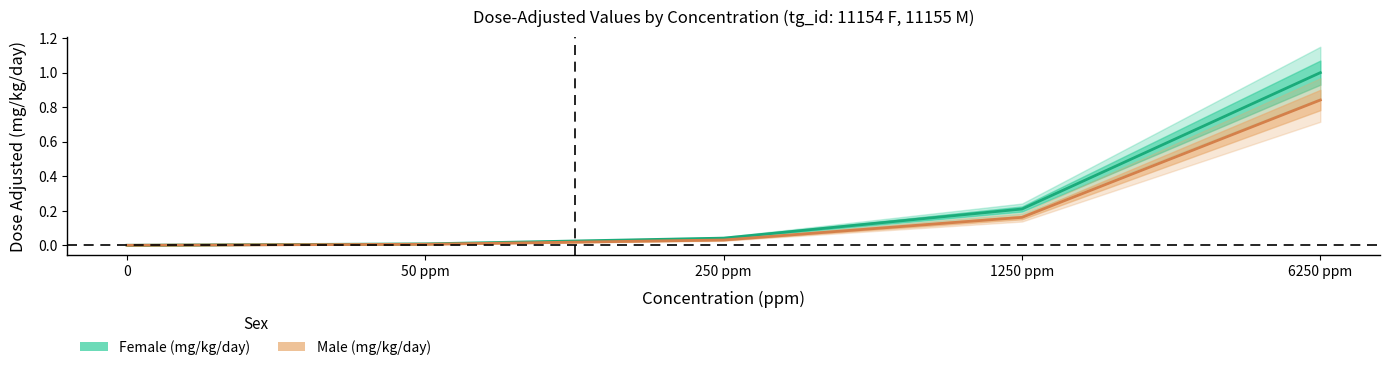

List the labels in order of Male (mg/kg/day) value, largest first.

6250 ppm, 1250 ppm, 250 ppm, 50 ppm, 0